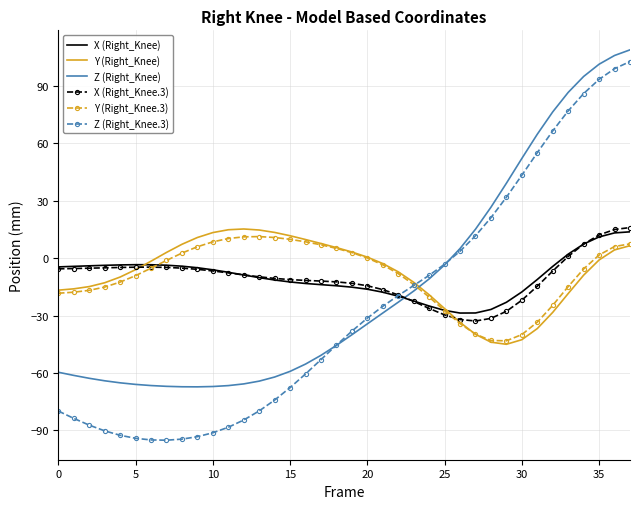

True or false: Y (Right_Knee) and Y (Right_Knee.3) intersect in this chart.

True